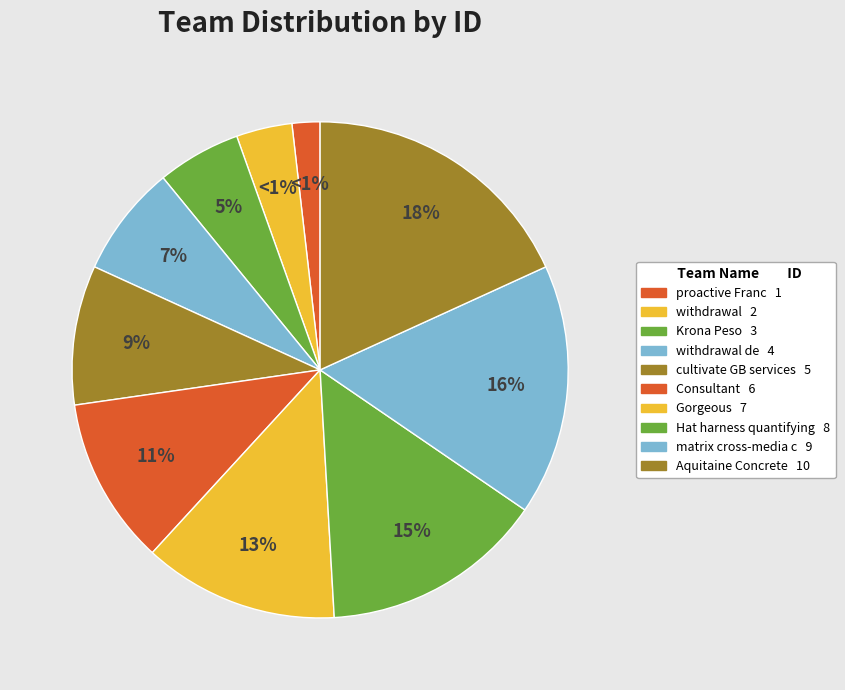

What is the total percentage of withdrawal de and withdrawal?

10.9%